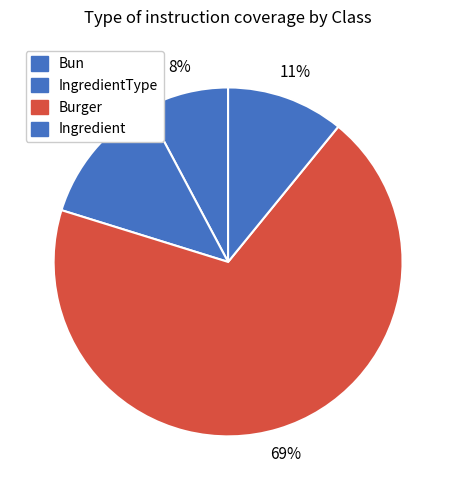

Which slice represents more than half of the pie?

Burger